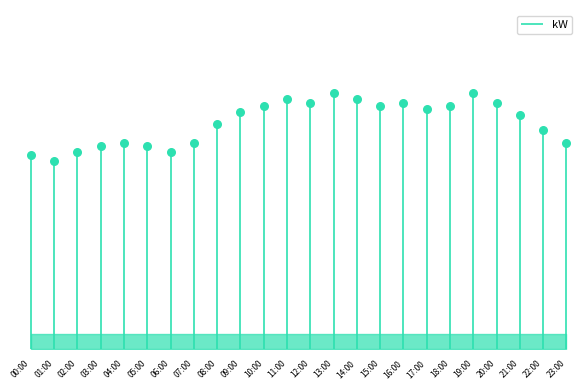

What is the ratio of the value at 20:00 to the value at 14:00?

1.0